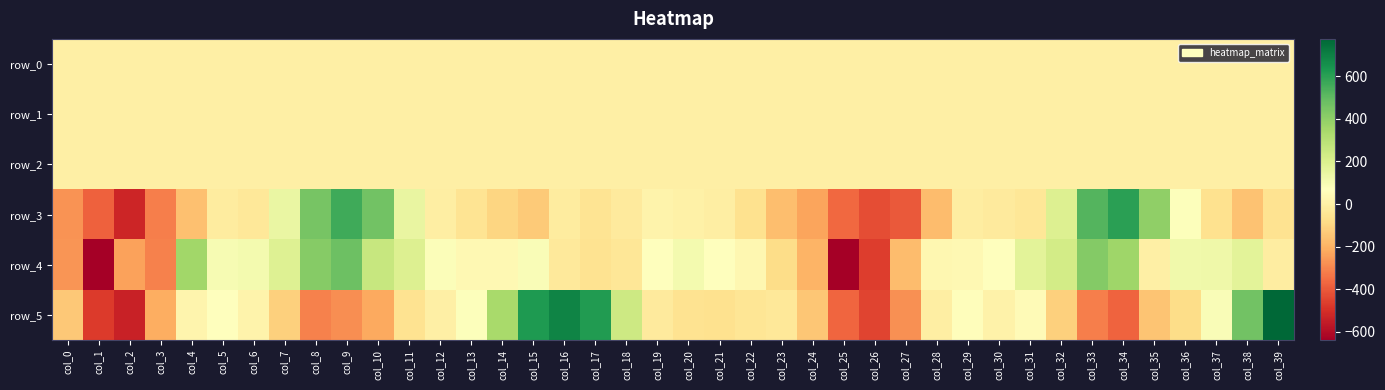

Reading left to right, list all the values displayed in this chart.

row_0: 0.1	0.2	-0.0	-0.1	0.1	0.2	0.3	0.3	0.2	0.1	-0.2	-0.2	-0.2	-0.3	-0.4	-0.4	-0.2	0.0	0.2	0.0	-0.1	-0.1	-0.2	-0.1	-0.0	-0.0	0.1	-0.0	-0.0	0.2	0.1	0.2	0.3	0.3	0.0	-0.3	-0.2	-0.4	-0.4	-0.3
row_1: 0.0	-0.1	-0.3	-0.4	-0.4	-0.3	-0.3	-0.3	-0.4	-0.3	-0.1	-0.0	0.0	0.0	-0.0	-0.1	-0.1	0.0	0.1	0.1	0.1	0.1	0.1	0.1	-0.0	-0.1	-0.2	-0.3	-0.5	-0.4	-0.3	-0.3	-0.3	-0.4	-0.3	-0.1	-0.0	-0.0	-0.1	-0.1
row_2: 0.7	0.9	1.0	1.3	1.2	1.0	1.0	1.2	1.3	1.0	0.7	0.7	0.8	0.9	0.9	1.0	1.0	0.9	1.0	1.0	1.0	0.9	0.9	0.8	0.8	0.8	1.0	1.1	1.4	1.0	0.9	1.1	1.2	1.2	0.9	0.7	0.7	0.9	1.0	1.0
row_3: -273.7	-383.1	-528.7	-316.7	-158.9	-16.6	-36.1	141.0	454.4	561.5	462.5	145.9	-7.6	-51.4	-98.9	-131.9	-19.4	-53.5	-23.3	15.1	7.0	-9.0	-59.6	-169.3	-233.8	-366.9	-428.6	-399.6	-173.0	-14.7	-24.8	-39.6	192.3	524.5	601.2	395.4	77.6	-59.8	-153.7	-56.2
row_4: -265.3	-639.9	-237.4	-313.5	360.8	99.9	107.0	188.8	417.1	475.5	257.7	194.6	83.1	40.0	38.7	85.1	-29.9	-58.8	-38.1	64.0	110.2	64.5	32.9	-77.5	-196.4	-635.5	-463.6	-175.2	32.3	38.2	73.5	171.0	225.0	422.7	365.3	-2.0	118.3	124.9	172.2	-11.0
row_5: -140.0	-469.8	-536.3	-213.9	19.0	70.7	18.1	-114.9	-312.3	-284.1	-224.8	-54.2	0.5	77.9	340.3	623.9	688.8	618.2	242.9	-23.9	-57.1	-63.2	-47.6	-31.9	-143.9	-370.2	-450.6	-276.9	-4.7	59.5	12.0	48.6	-118.1	-313.8	-378.2	-151.1	-79.6	87.0	461.1	776.0